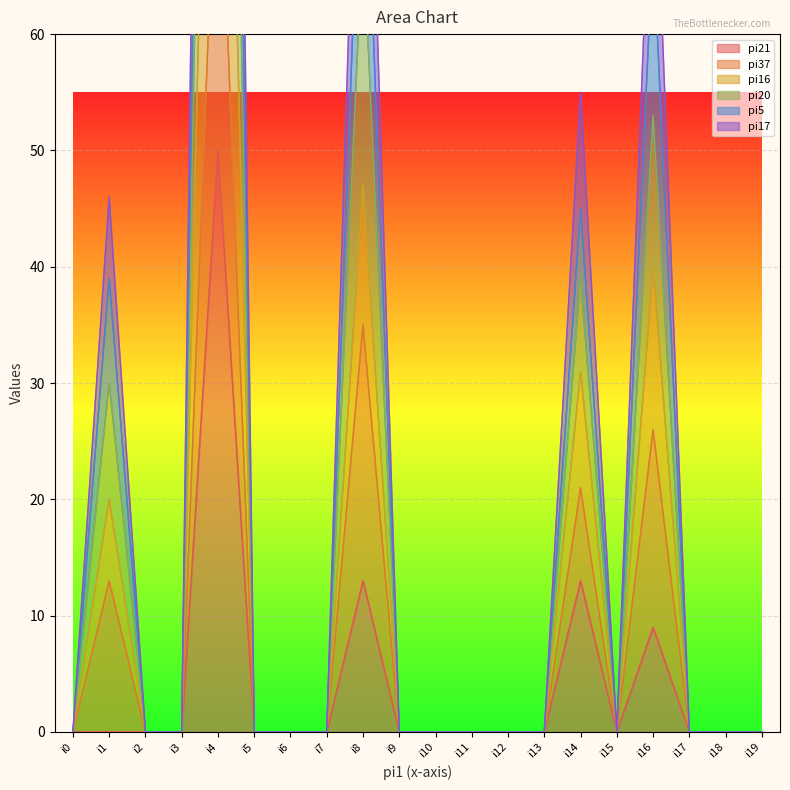

What is the difference between the maximum and minimum values in the pi17 series?

82